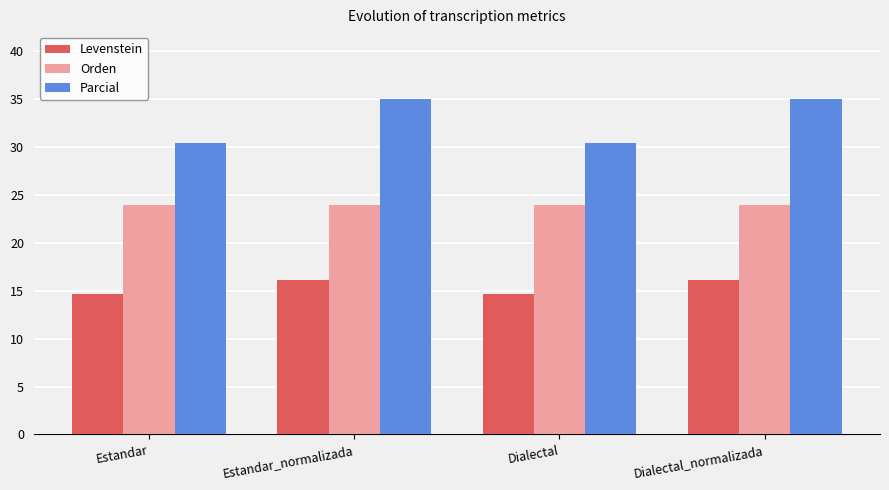

Which series has the largest total across all categories?

Parcial